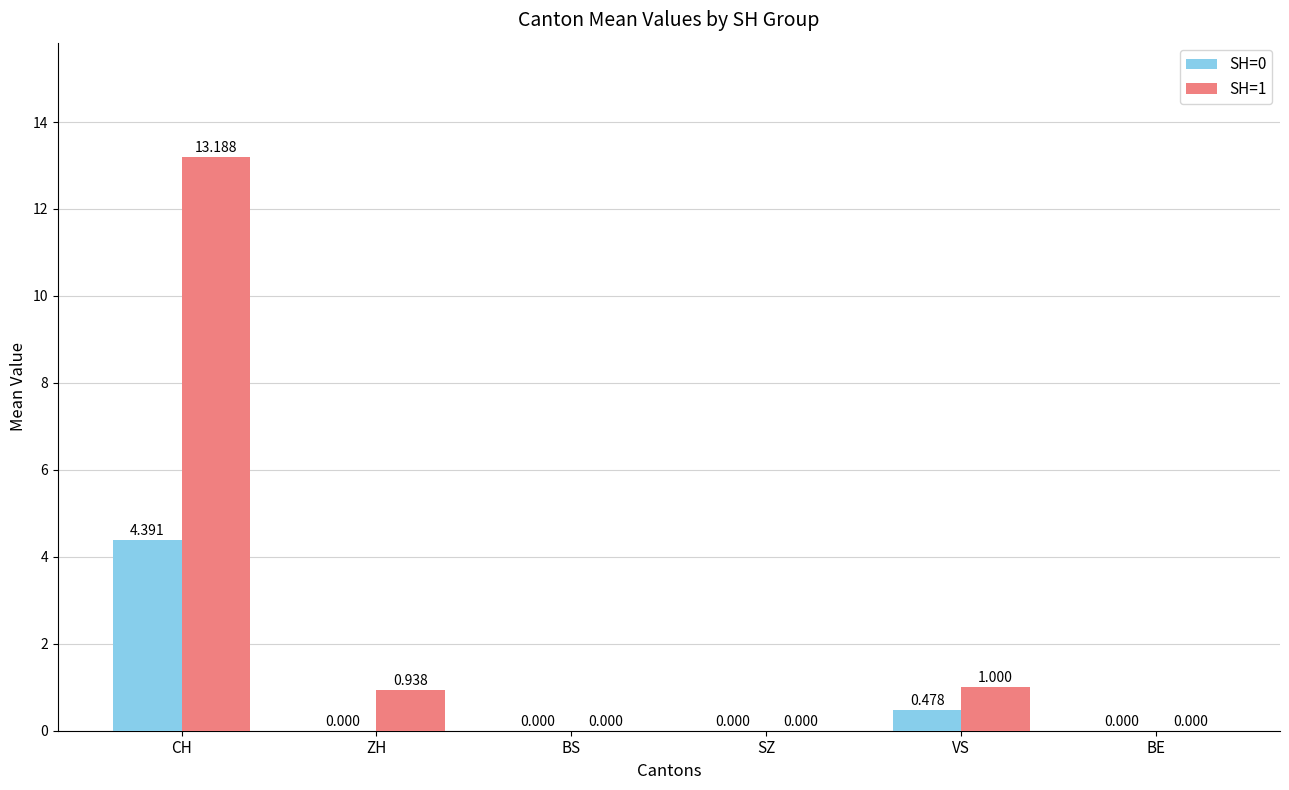

Which category has the highest value across all series?

CH